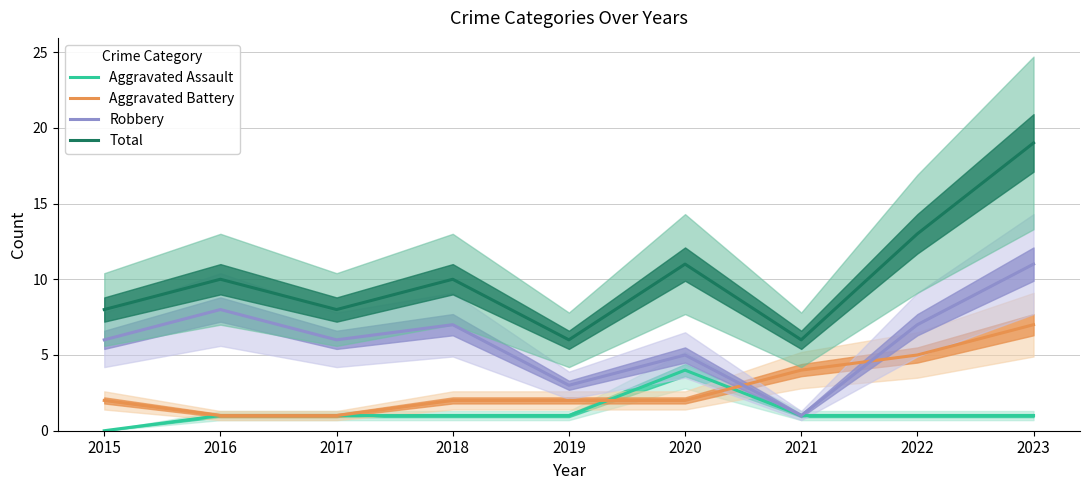

The value of Robbery at 2017 is 2. True or false?

False